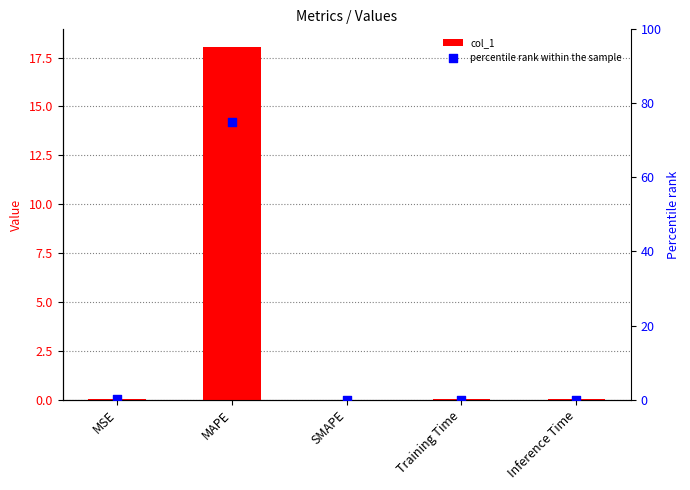

Which series has the largest total across all categories?

percentile rank within the sample